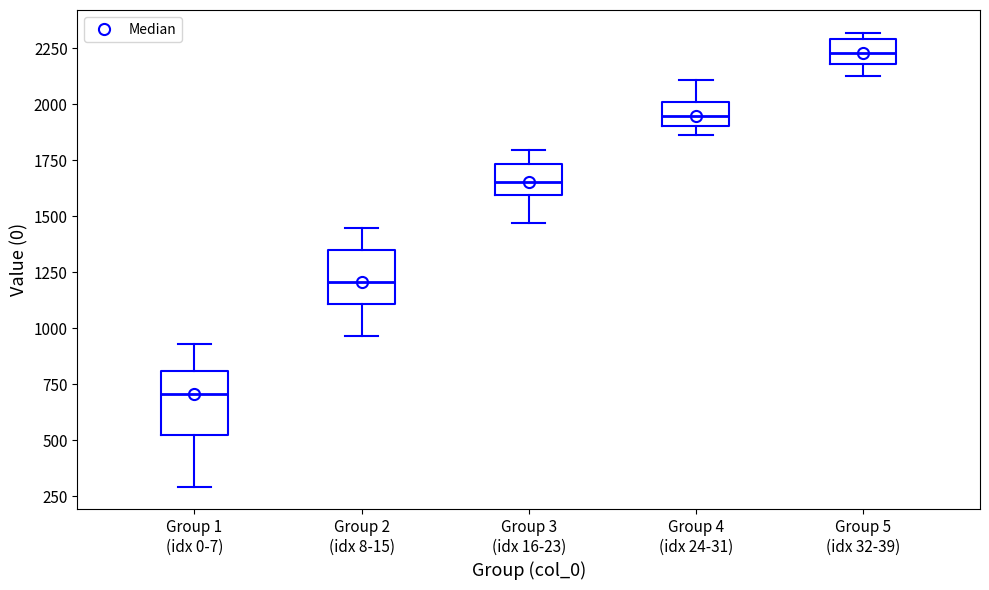

Reading left to right, read every box against the y-axis: the position of its median line, the range the box covers, and the ends of its whiskers. The values are not printed on the chart, so give them approximately, as read against the axis.

Group 1 (idx 0-7): median 700, box 500 to 800, whiskers 300 to 950
Group 2 (idx 8-15): median 1200, box 1100 to 1350, whiskers 950 to 1450
Group 3 (idx 16-23): median 1650, box 1600 to 1750, whiskers 1450 to 1800
Group 4 (idx 24-31): median 1950, box 1900 to 2000, whiskers 1850 to 2100
Group 5 (idx 32-39): median 2250, box 2200 to 2300, whiskers 2150 to 2300 (just above the box's upper edge)